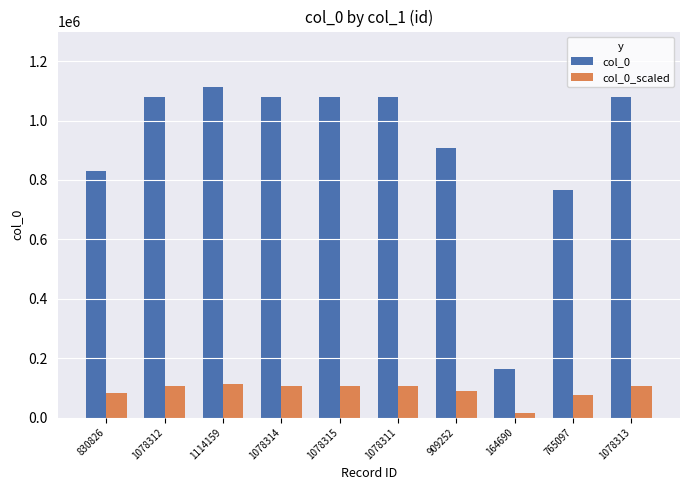

The col_0 series shows 1078315.0 at 1078315. True or false?

True